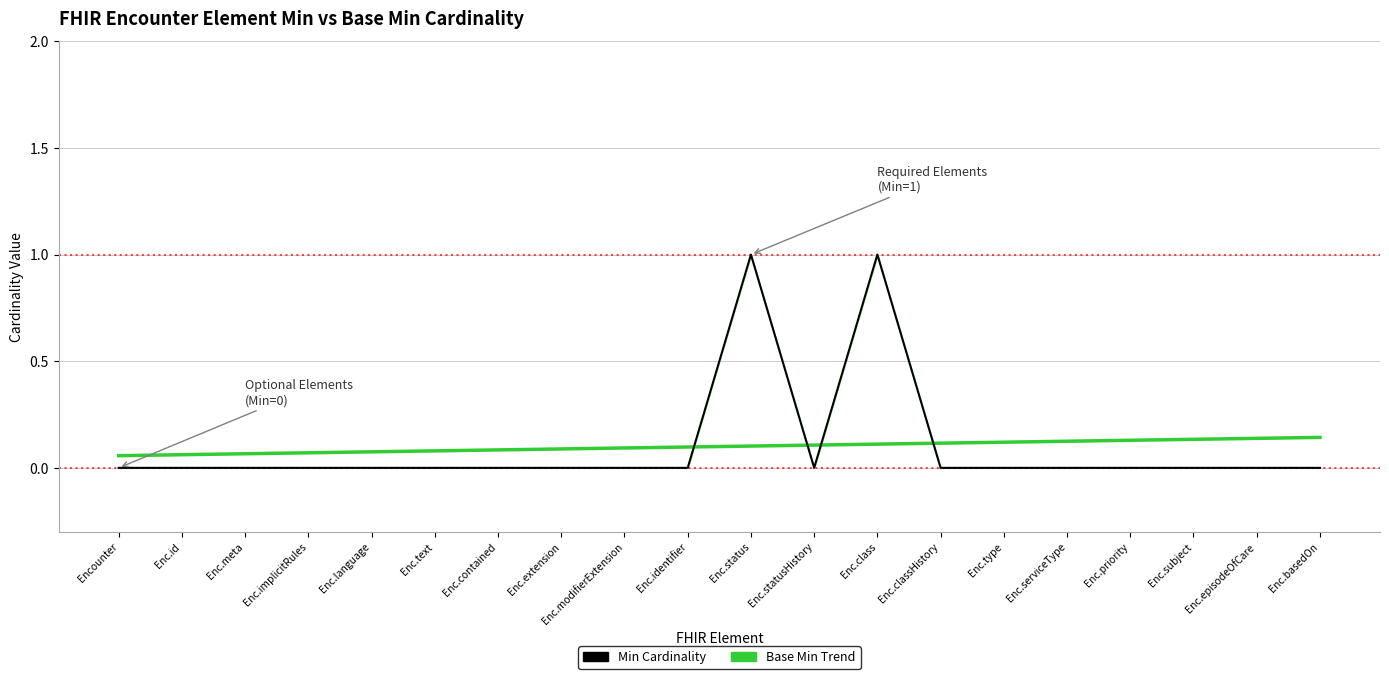

What is the difference between the highest and lowest values at Enc.priority?

0.1